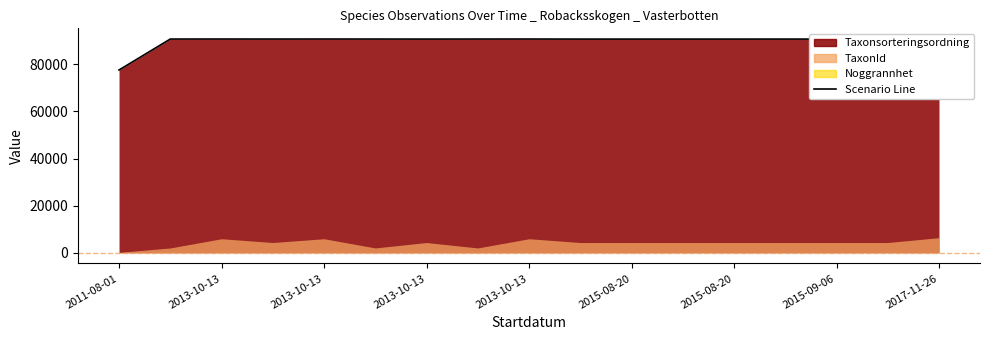

What is the approximate value at 2013-10-13?

90665